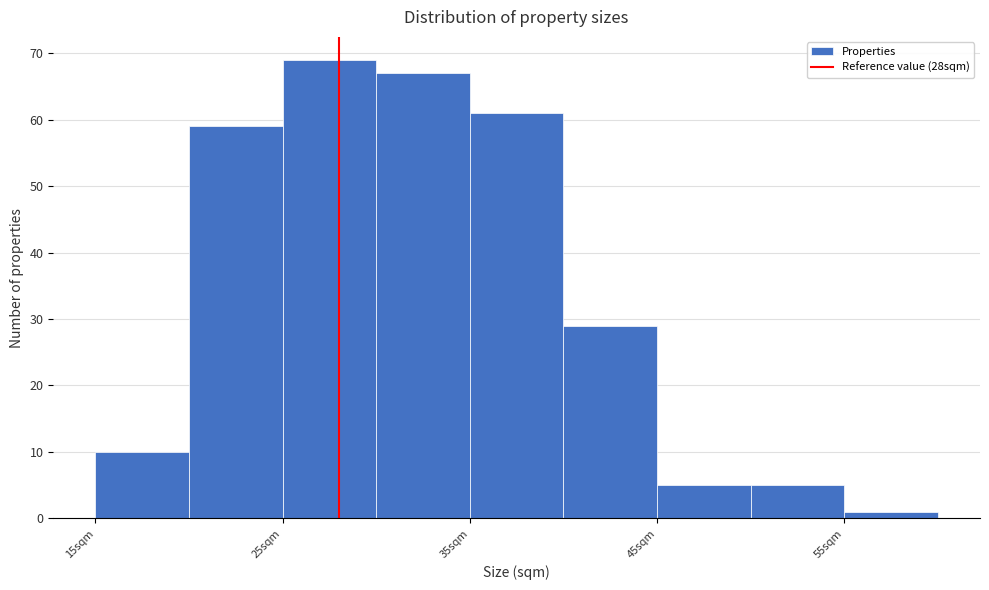

Reading left to right, transcribe this chart: for each bar, give the range it covers on the x-axis and its height. The values are not printed on the chart, so give them approximately, as read against the axis.

15 to 20: 10
20 to 25: 59
25 to 30: 69
30 to 35: 67
35 to 40: 61
40 to 45: 29
45 to 50: 5
50 to 55: 5
55 to 60: 1